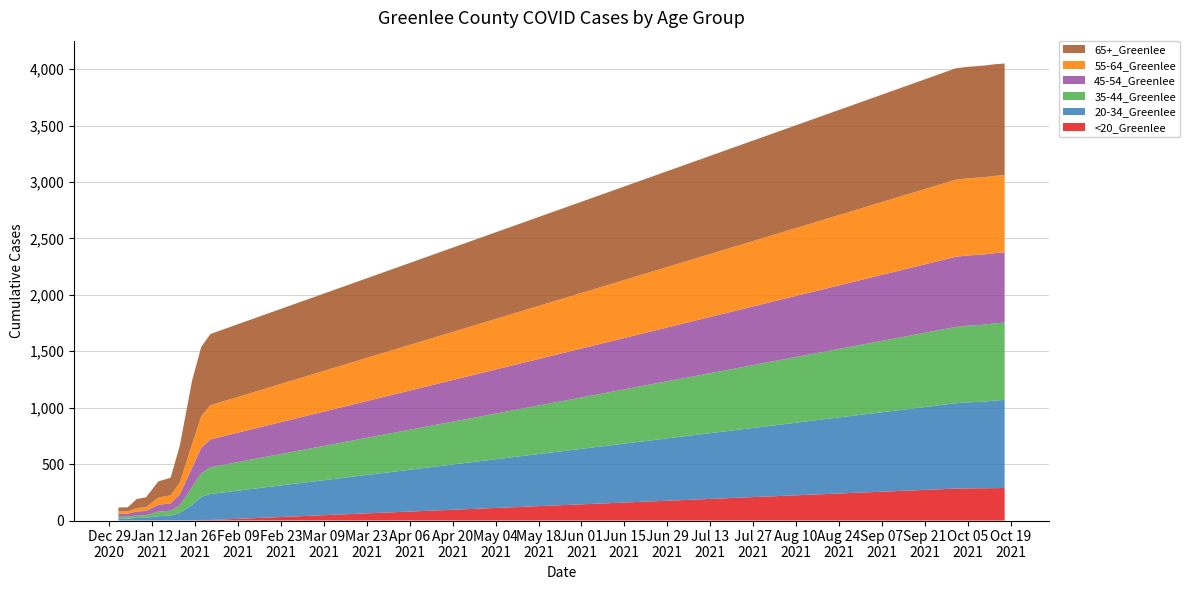

Reading left to right, extract all data points from this chart.

<20_Greenlee: 0	1	1	1	1	1	1	1	5	5	283	285	286	287	289
20-34_Greenlee: 16	16	22	23	37	43	65	137	205	230	756	762	767	777	780
35-44_Greenlee: 17	17	21	22	41	43	67	157	209	237	676	680	682	684	685
45-54_Greenlee: 27	27	36	39	60	65	100	171	226	247	622	622	622	622	622
55-64_Greenlee: 20	20	31	33	65	71	103	210	281	303	683	684	685	685	685
65+_Greenlee: 36	36	80	88	143	156	327	563	613	631	987	988	989	989	989